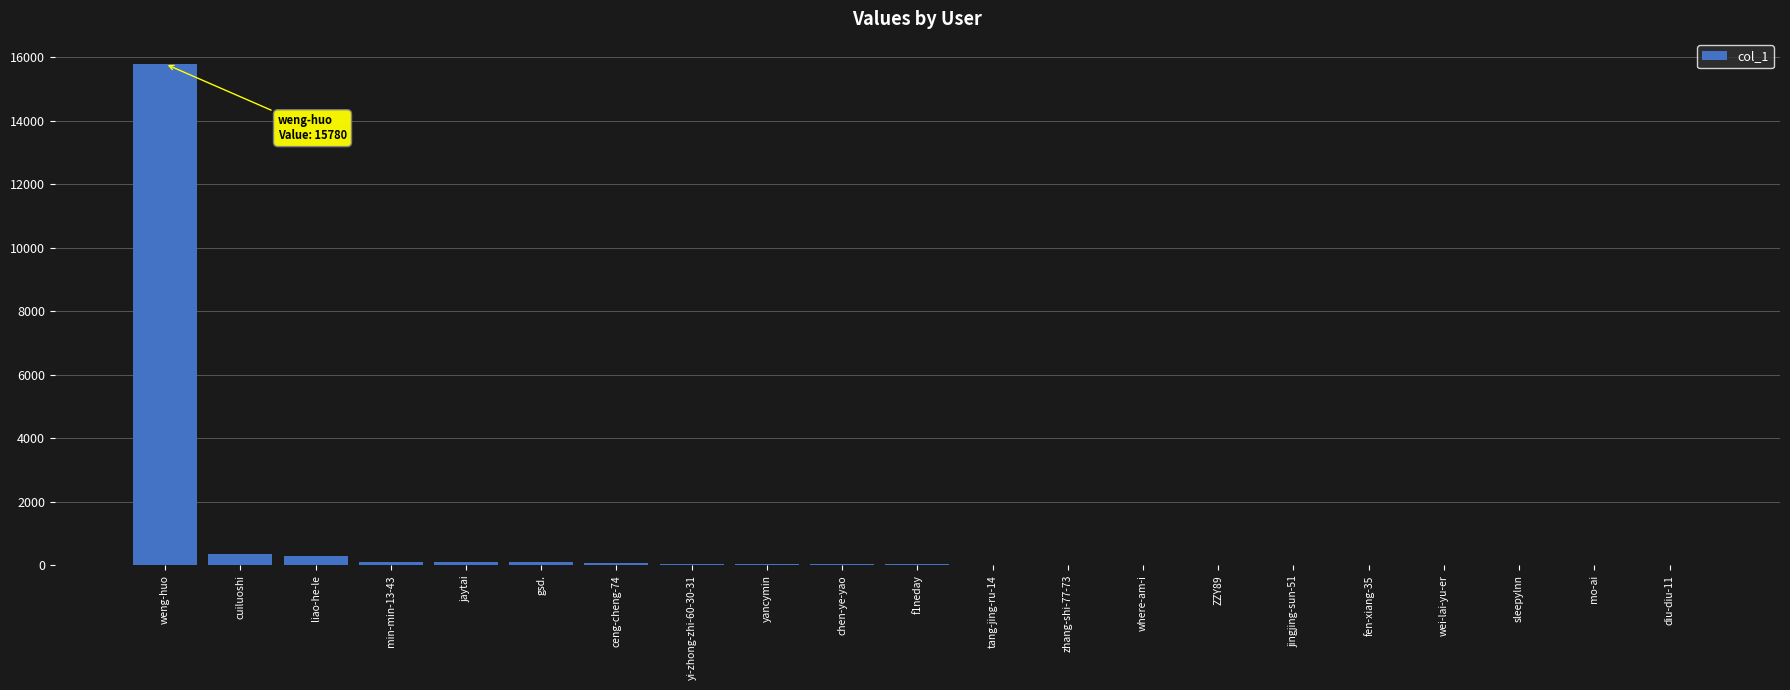

What is the greatest value displayed?

15780